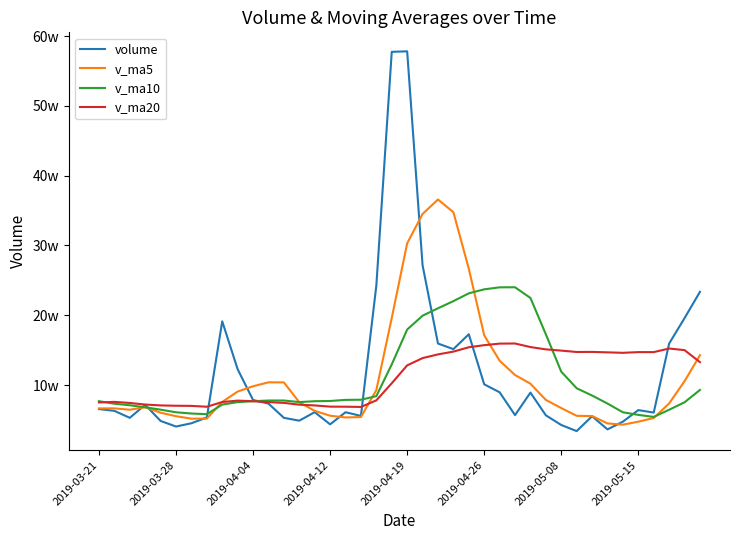

Where does the v_ma10 series first go above 77847?

11